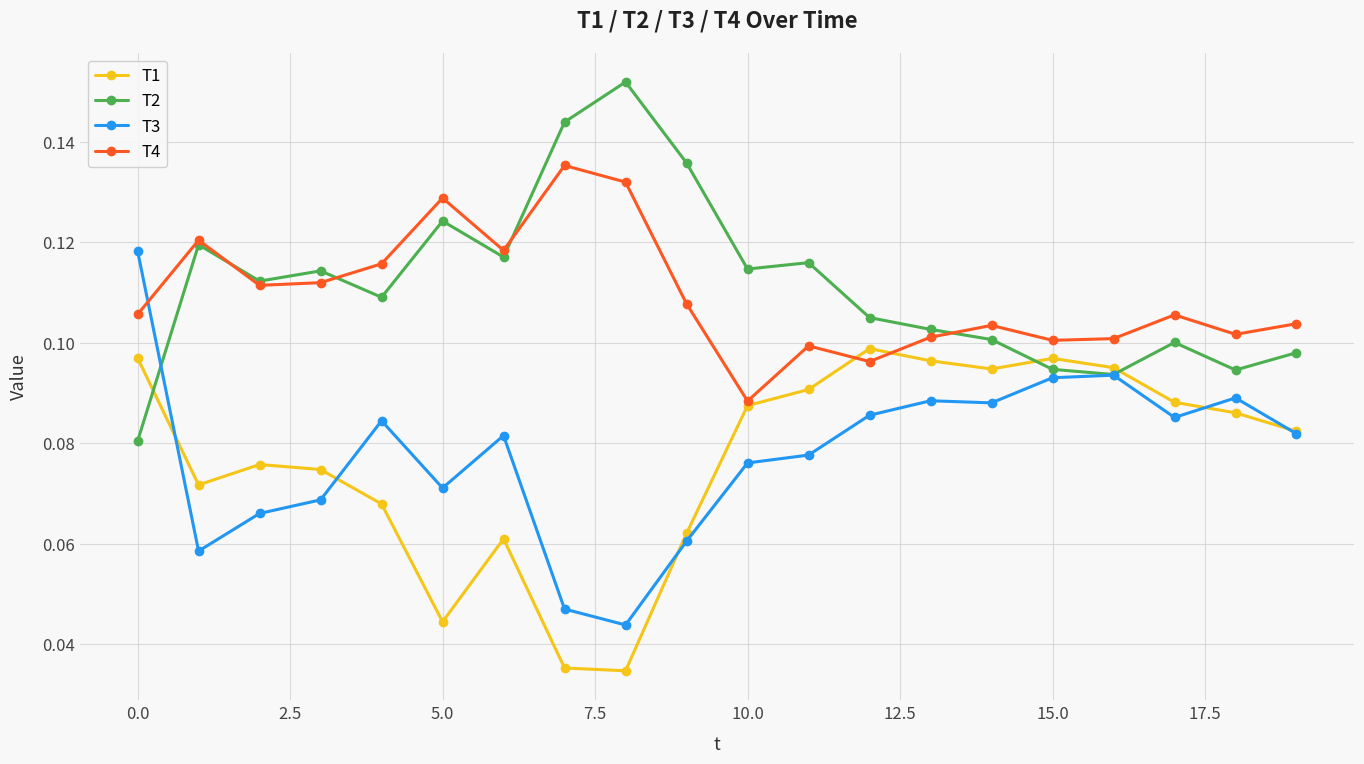

How many times do T4 and T3 cross each other?

1